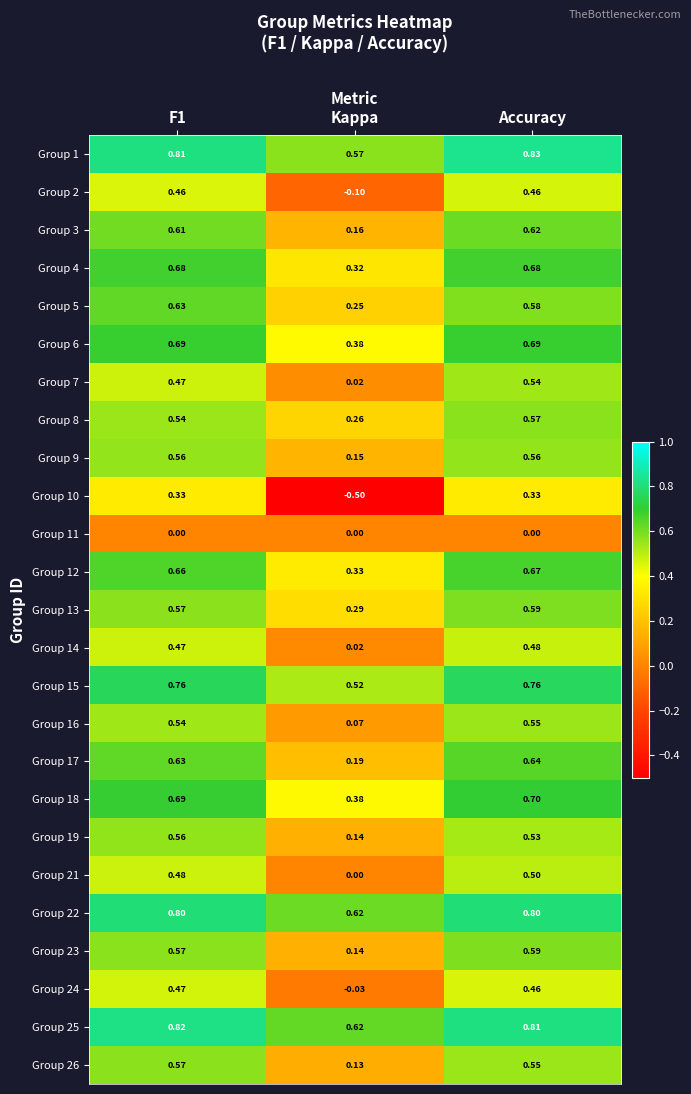

Where is Group 15 nearest to the value 0?

Kappa